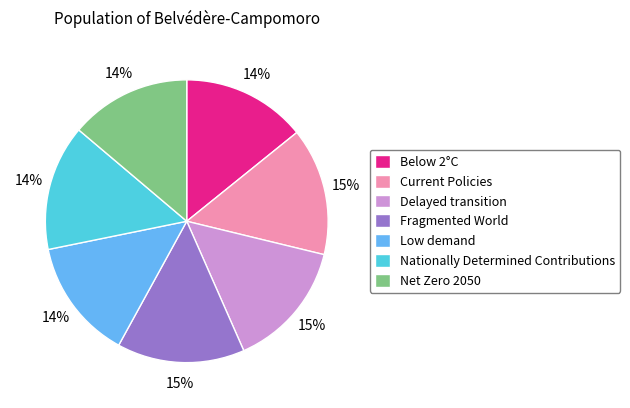

To the nearest percent, what portion does Low demand represent?

14%